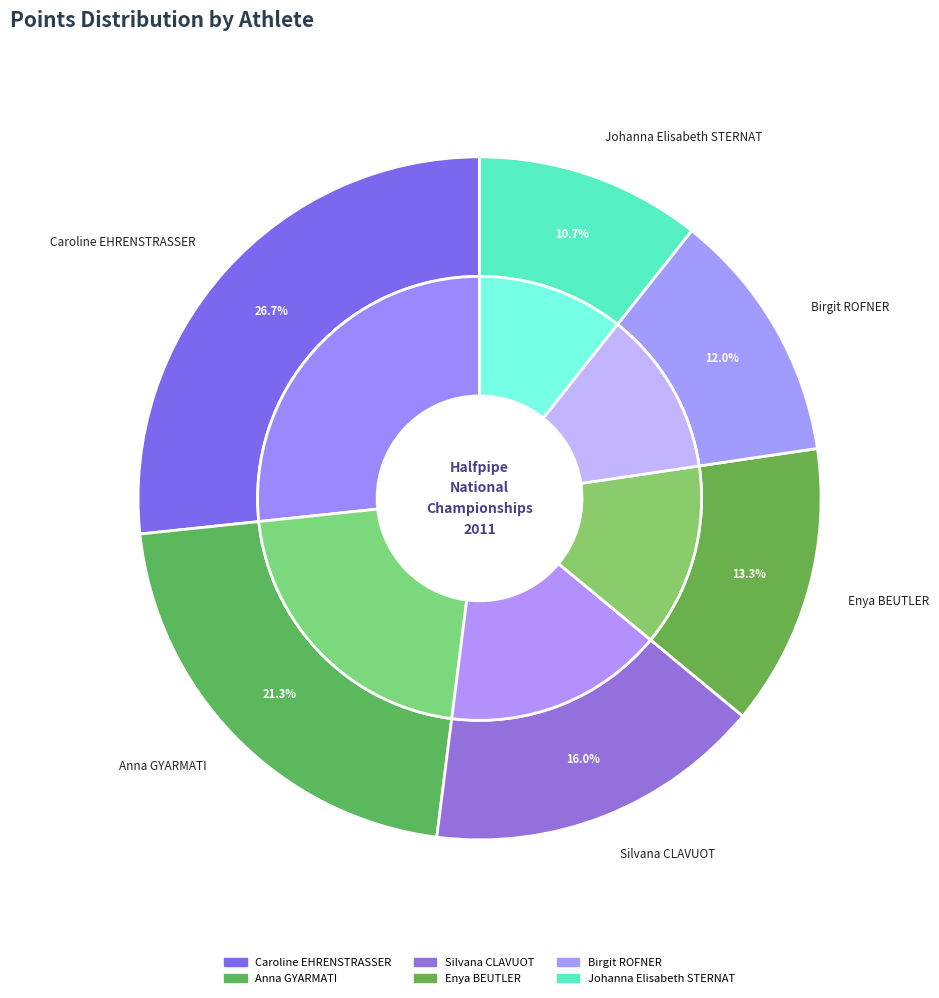

Approximately how many times larger is the value at Johanna Elisabeth STERNAT compared to Silvana CLAVUOT?

0.7